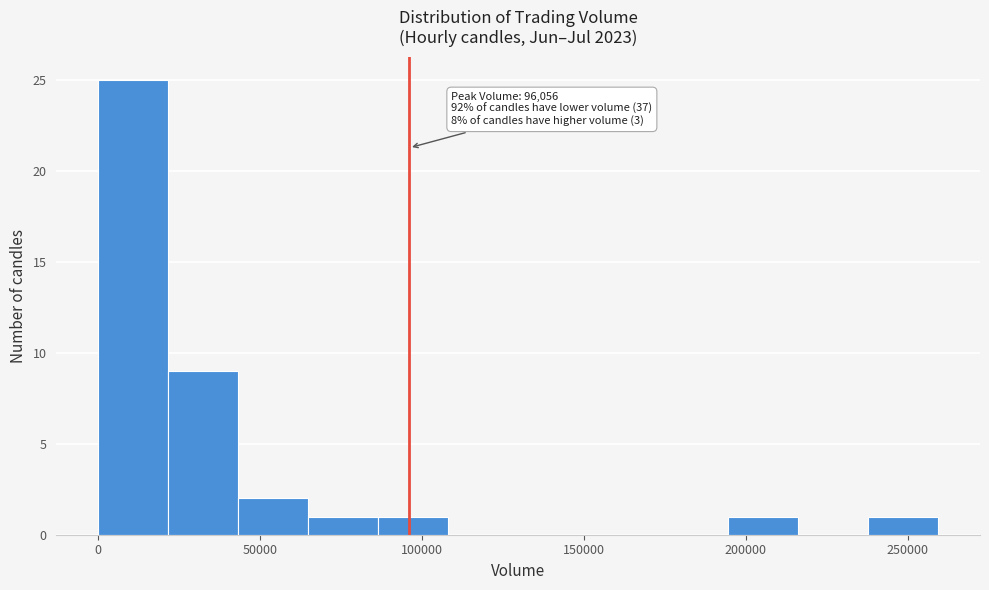

Over which range of the x-axis is the bar tallest?

0 to 20000